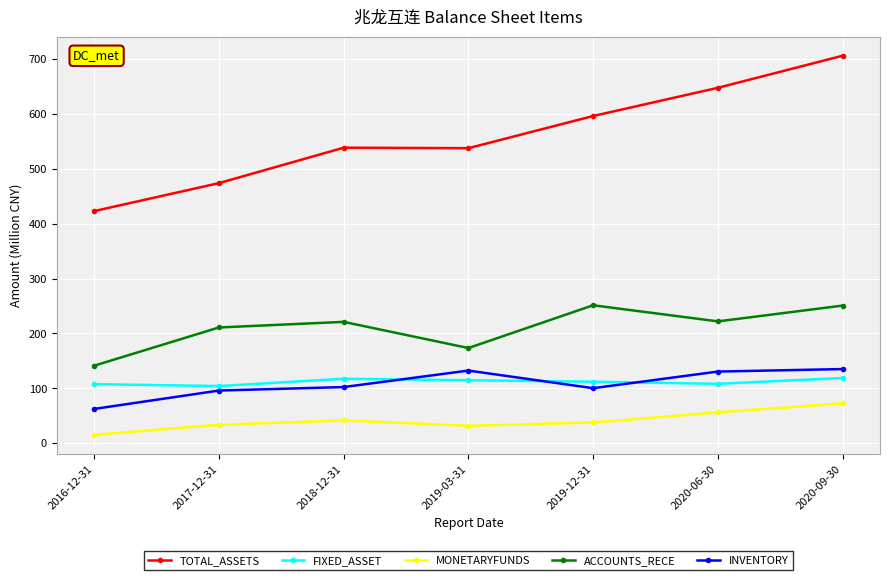

The value of FIXED_ASSET at 2019-03-31 is 42.4. True or false?

False